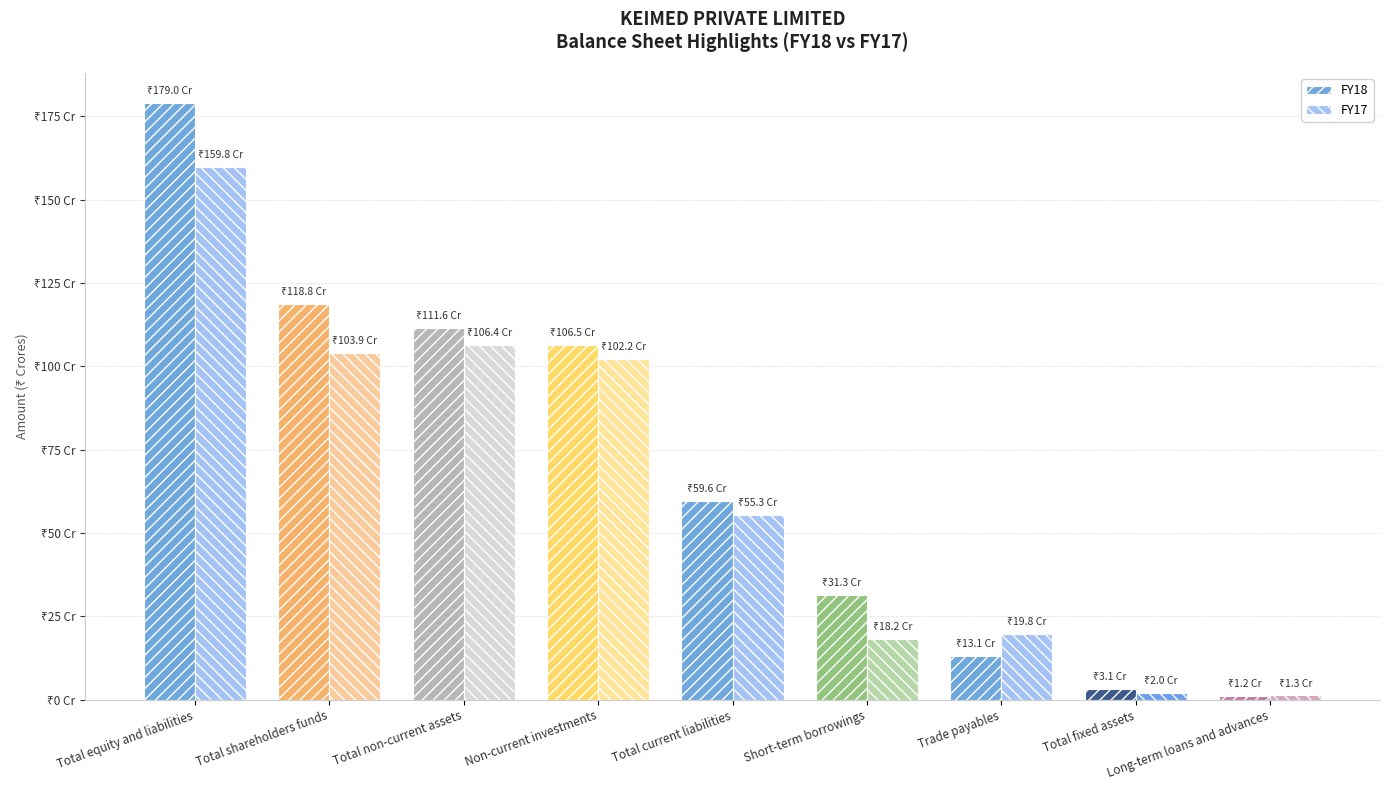

The FY18 series shows 595794665 at Total current liabilities. True or false?

True